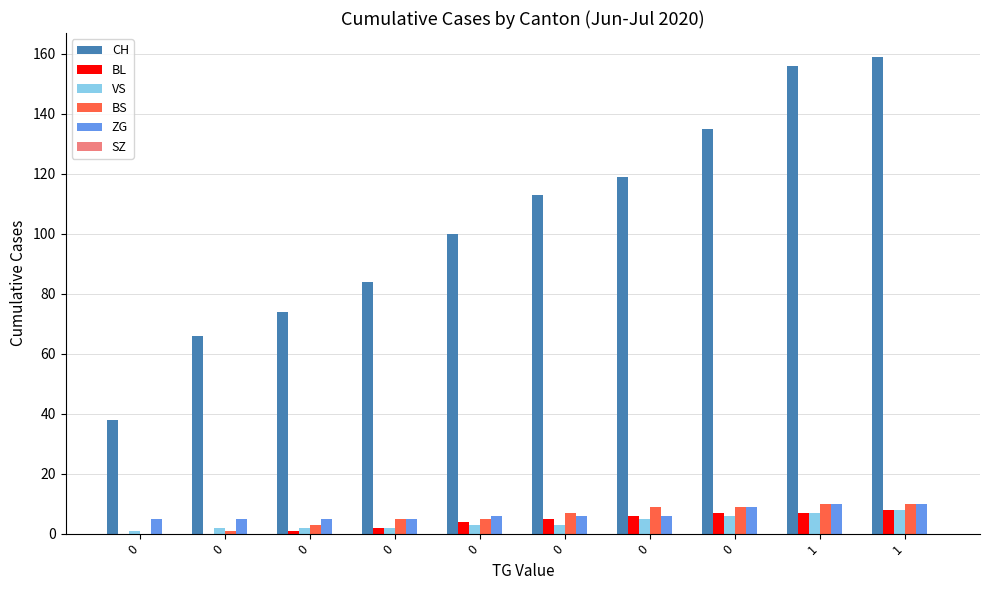

What is the maximum value shown in the chart?

159